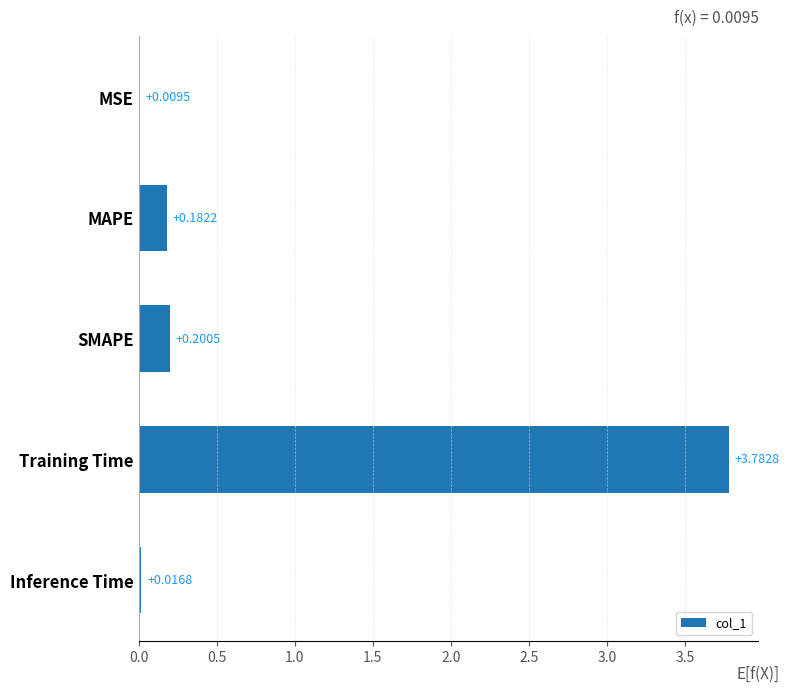

What is the sum of the values at Inference Time and Training Time?

3.8